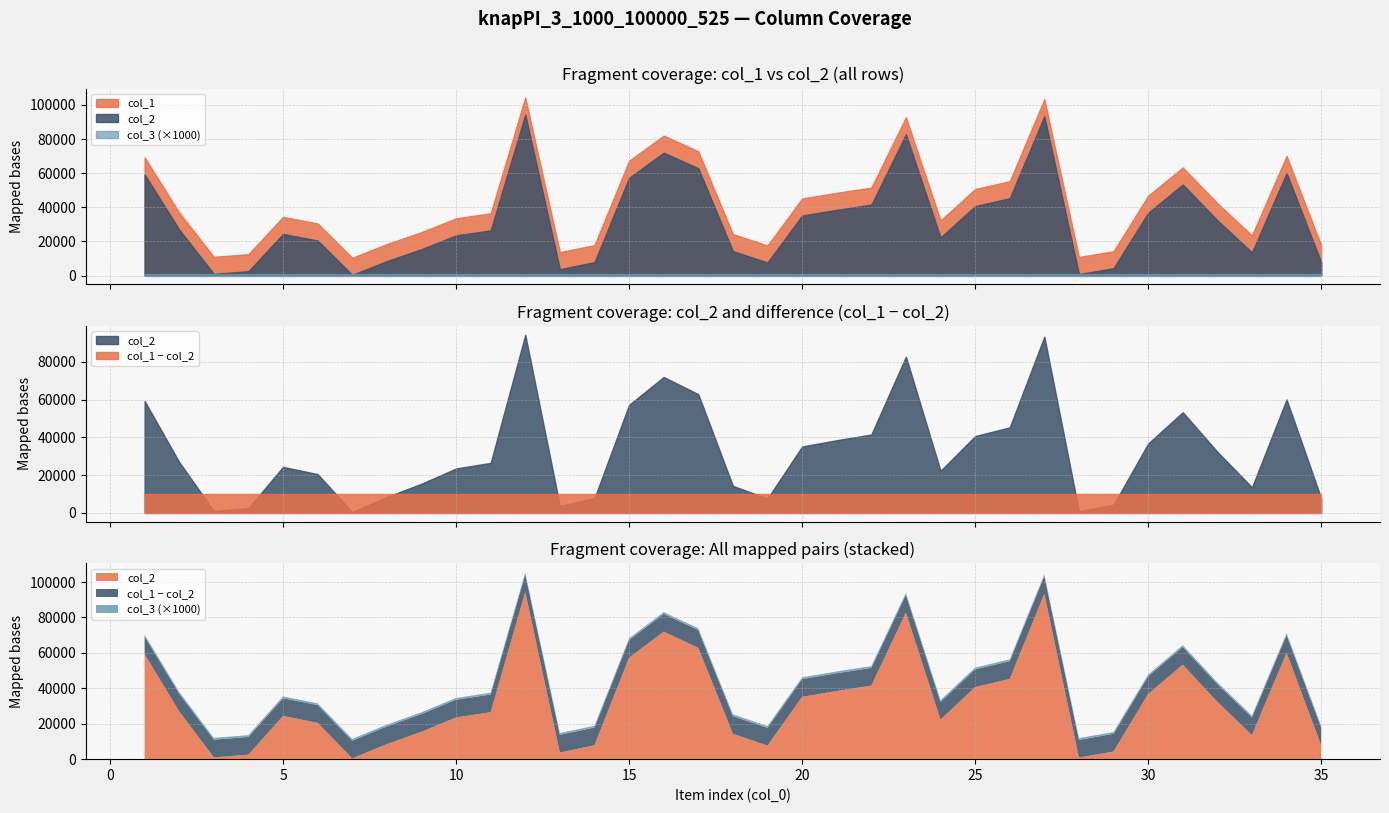

Reading right to left, extract all data points from this chart.

col_1: 17802	70105	23585	42395	63350	46784	14311	10890	103375	55335	50701	32325	92796	51542	48510	45183	17663	24314	72899	82014	67268	17862	13744	104362	36509	33537	25468	18481	10433	30547	34408	12546	11016	36955	69287
col_2: 7802	60105	13585	32395	53350	36784	4311	890	93375	45335	40701	22325	82796	41542	38510	35183	7663	14314	62899	72014	57268	7862	3744	94362	26509	23537	15468	8481	433	20547	24408	2546	1016	26955	59287
col_3: 1	1	1	1	1	1	1	1	1	1	1	1	1	1	1	1	1	1	1	1	1	1	1	1	1	1	1	1	1	1	1	1	1	1	1